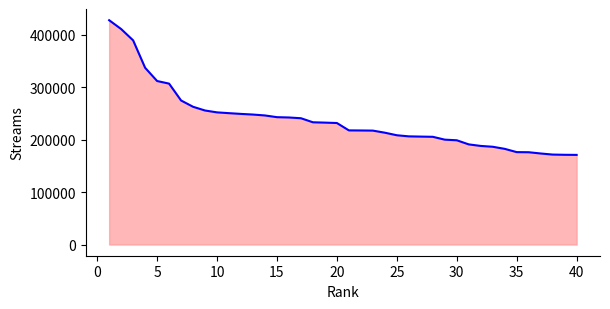

What is the smallest value displayed?

170846